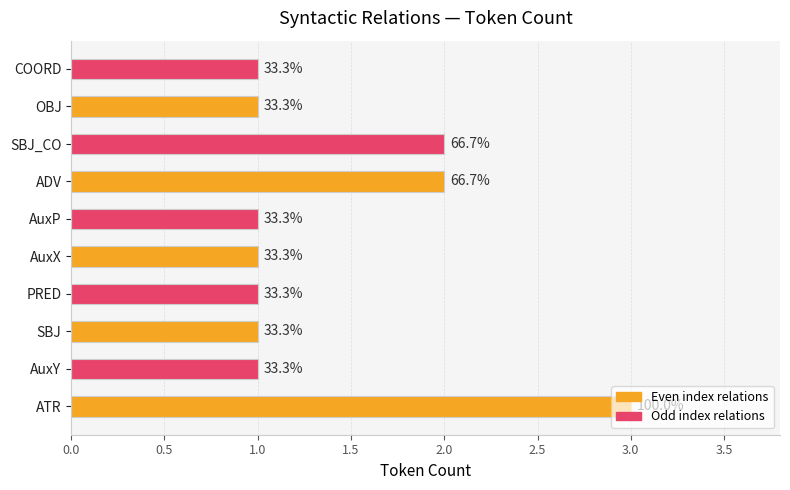

How many bars are there in total?

10